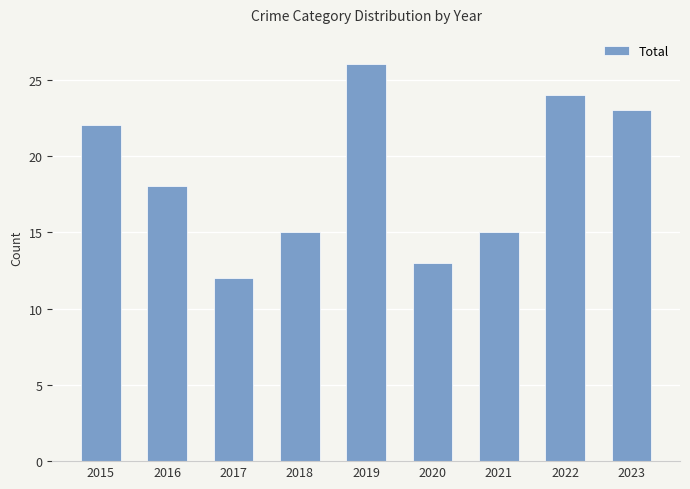

What is the average value?

19